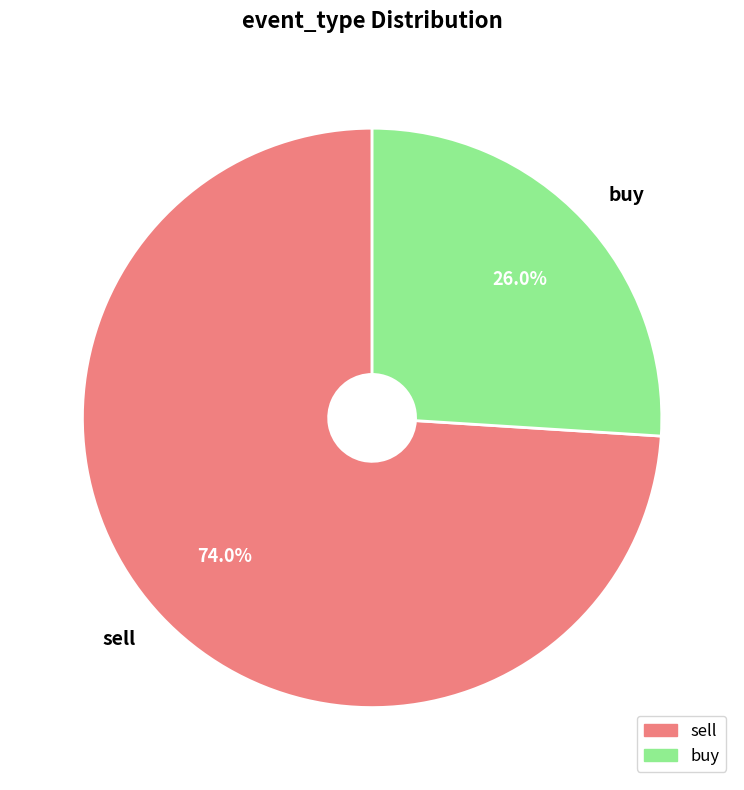

Is there any slice that represents more than half of the pie?

Yes